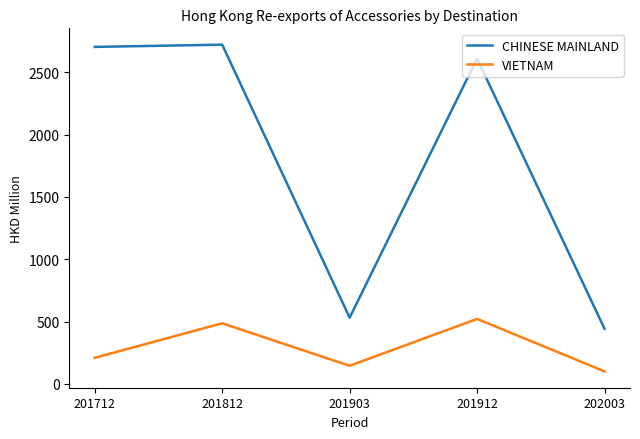

What value does the VIETNAM series have at 201812?

486.7